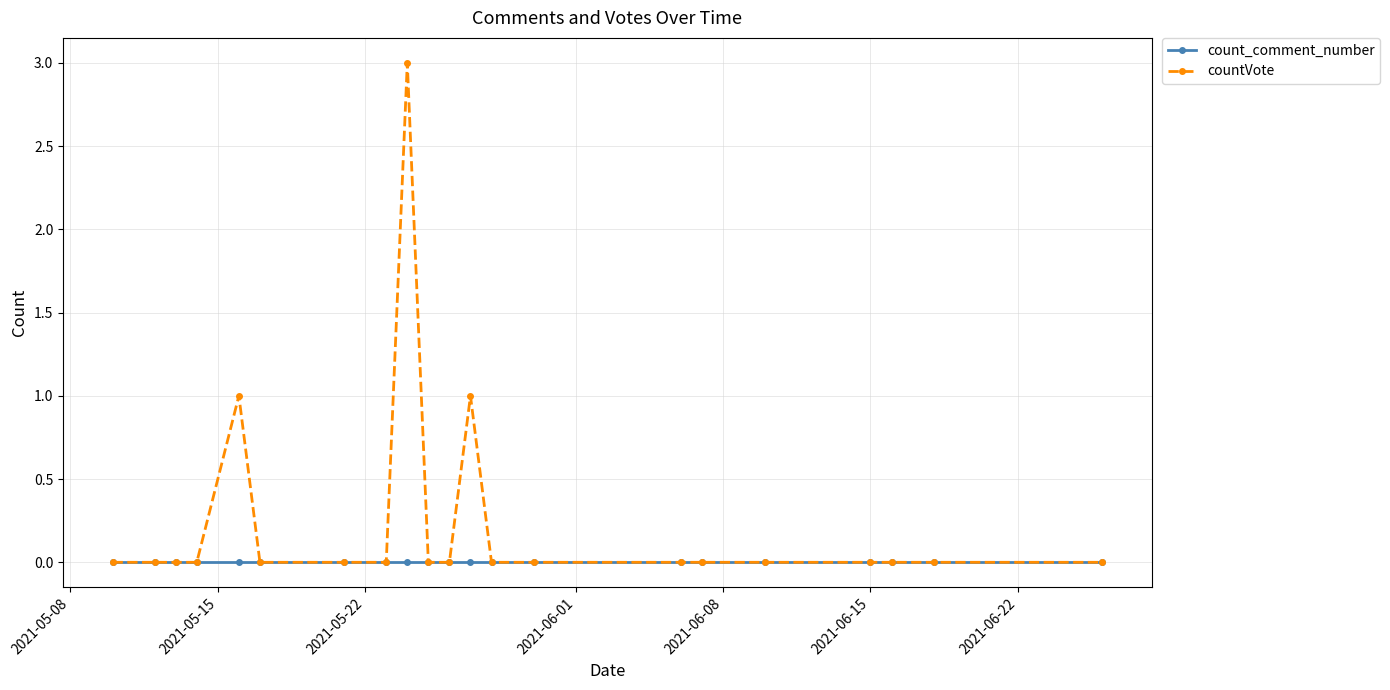

What is the greatest value displayed?

3